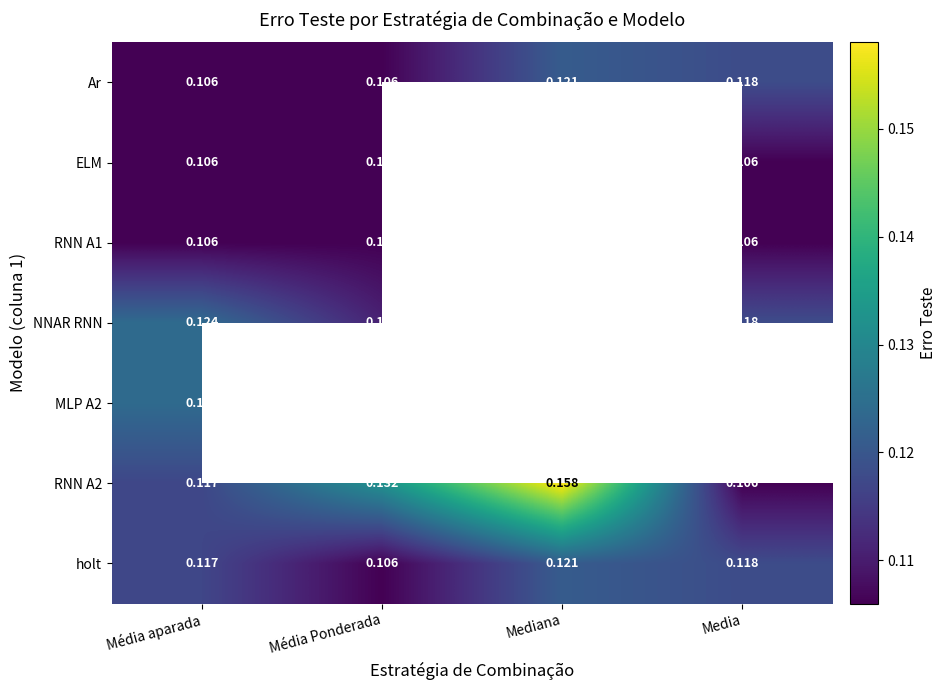

At which label is holt closest to 0?

Média Ponderada